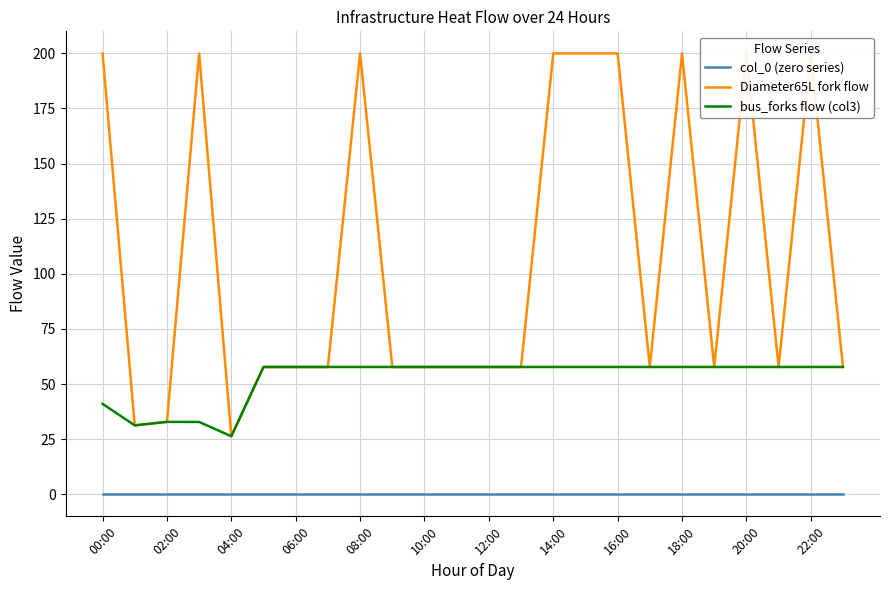

True or false: col_0 (zero series) and Diameter65L fork flow intersect in this chart.

False